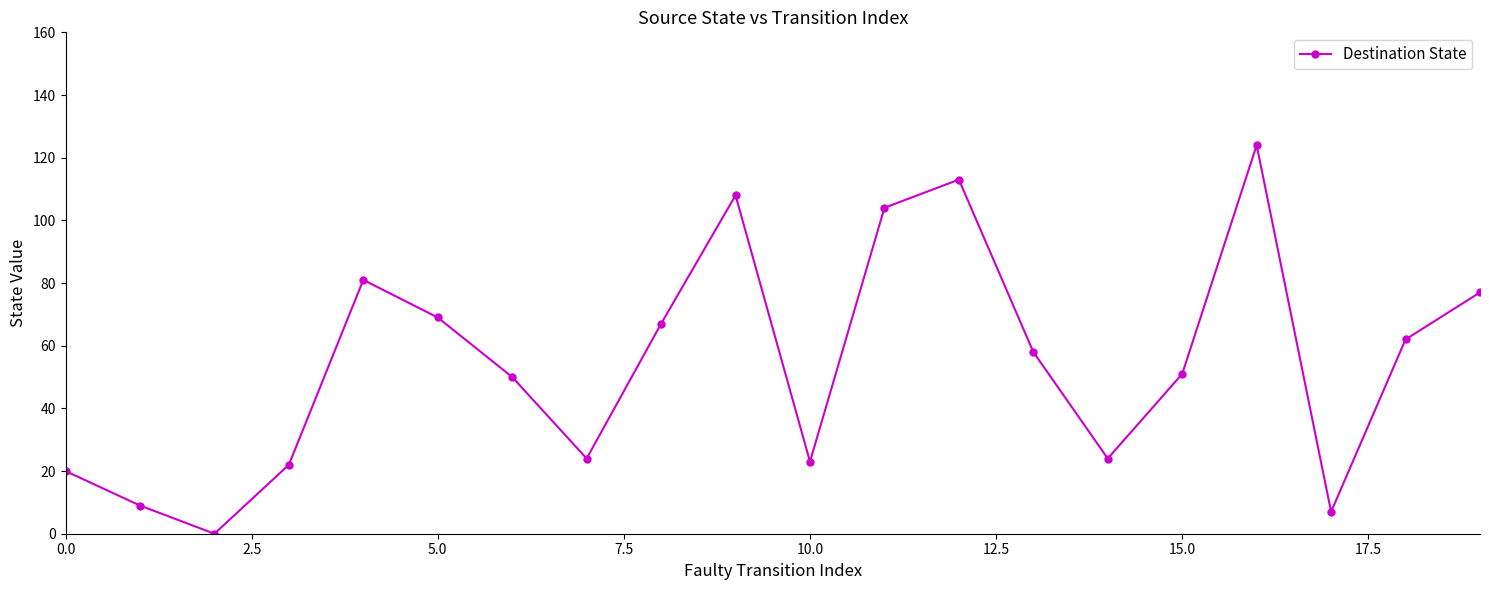

What is the maximum value shown in the chart?

124